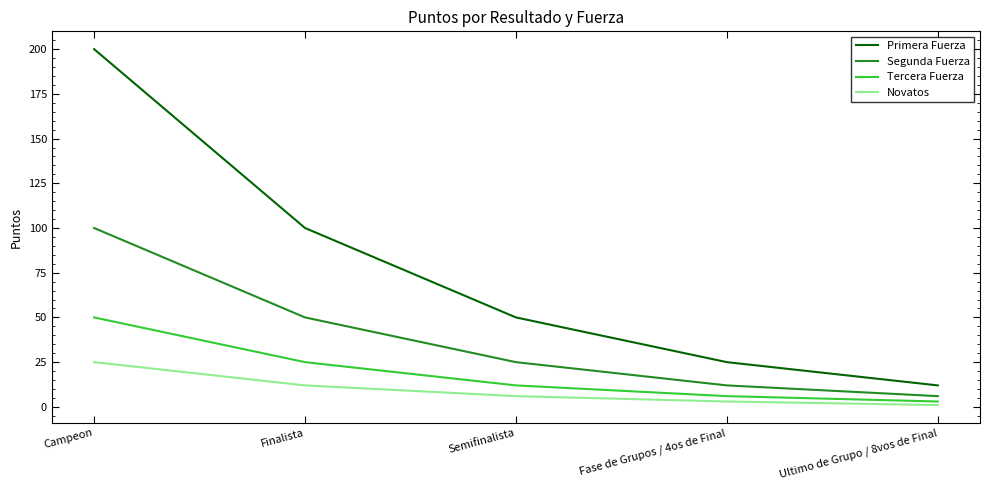

Does the chart display data point markers on the line(s)?

No